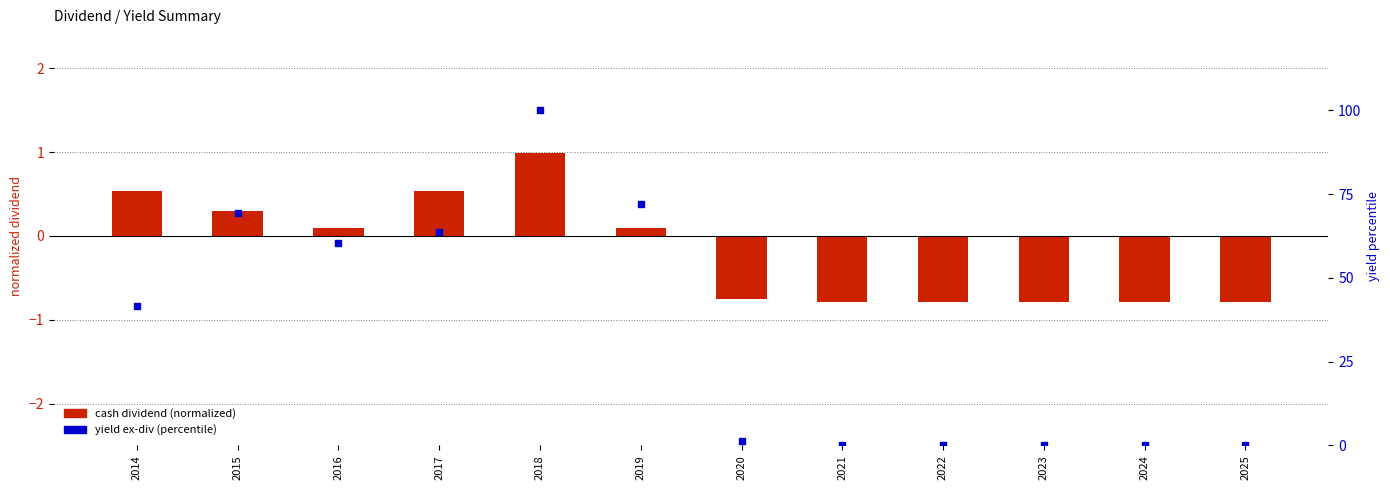

Which series reaches the maximum Y coordinate?

yield ex-div (percentile)